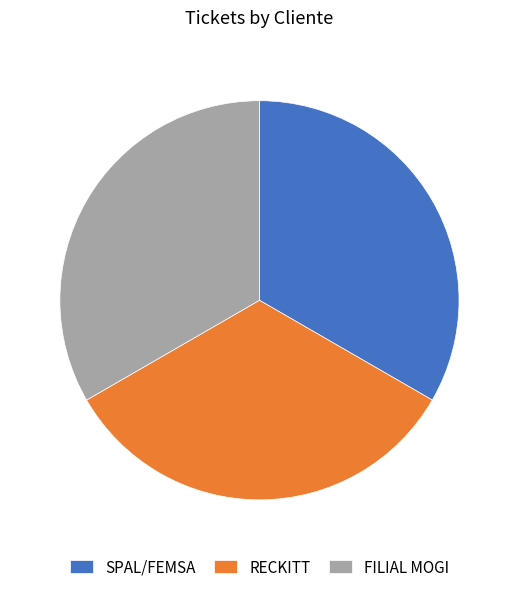

Is SPAL/FEMSA the majority of the pie?

No